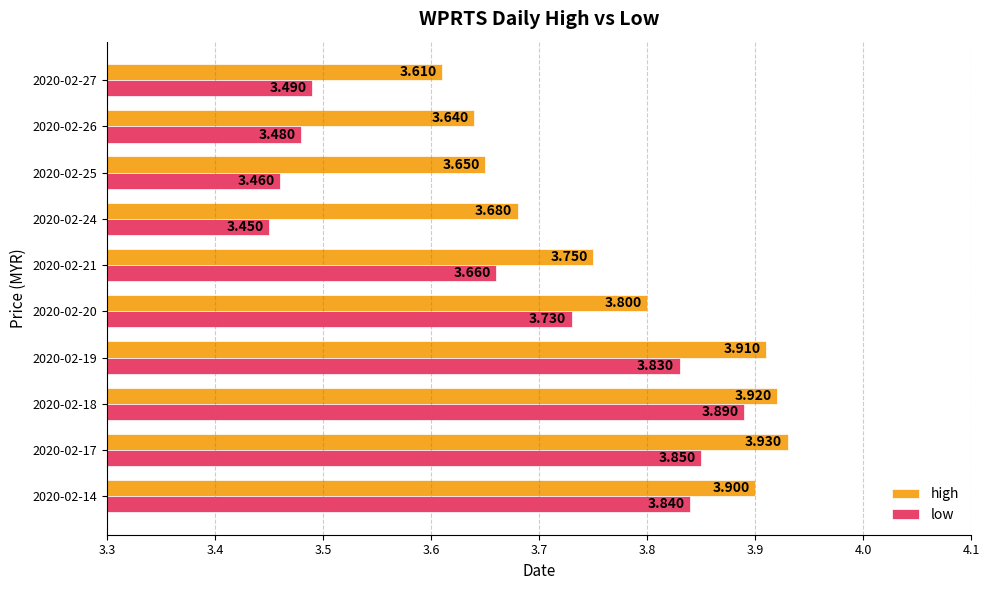

Which series has the largest range (max minus min)?

low